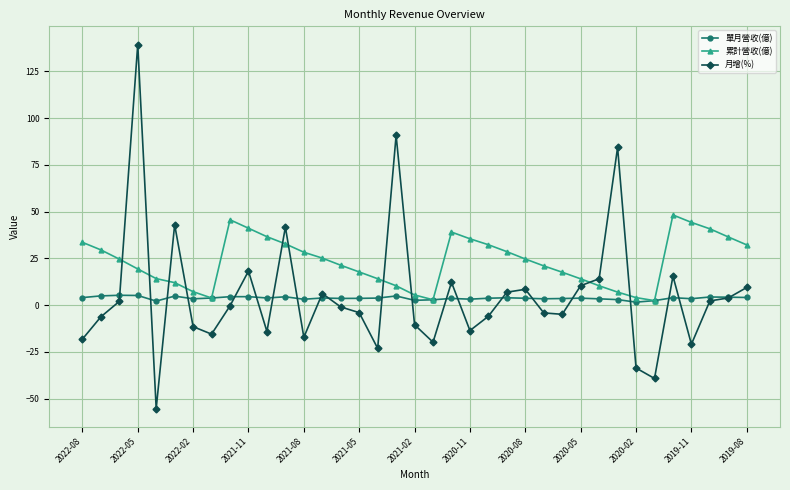

How many intersections are there between 累計營收(億) and 月增(%)?

10